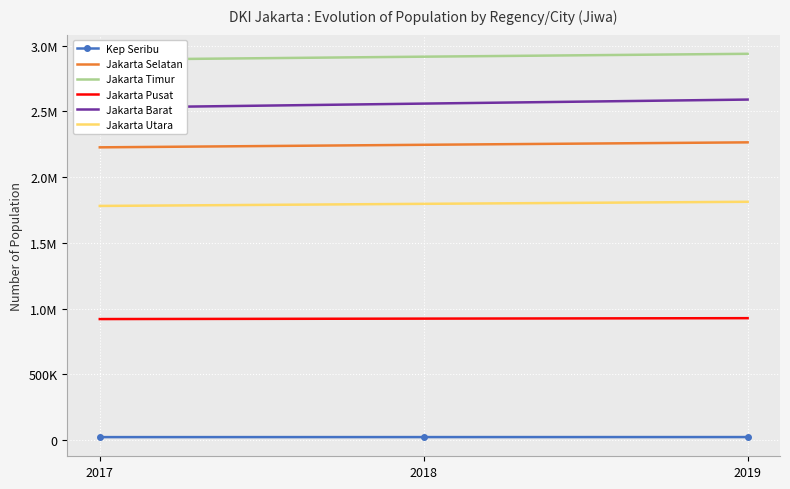

What is the sum of the Jakarta Selatan values at 2019 and 2018?

4510836